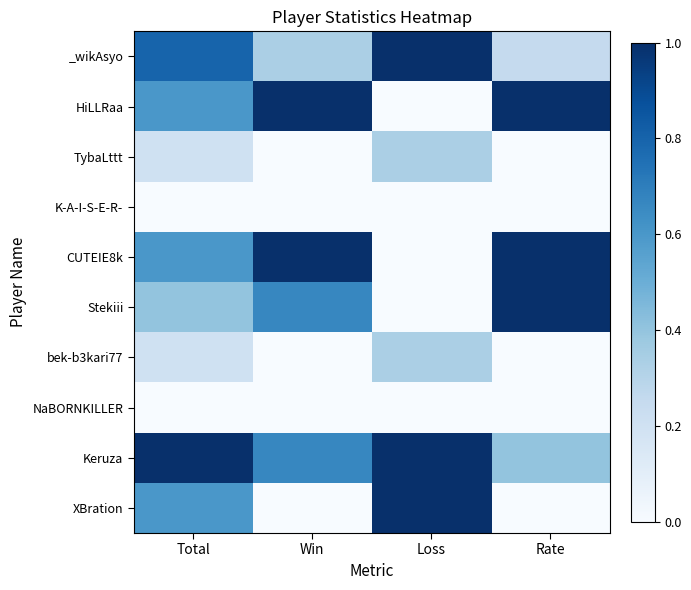

At which category is the sum across all series the highest?

Total